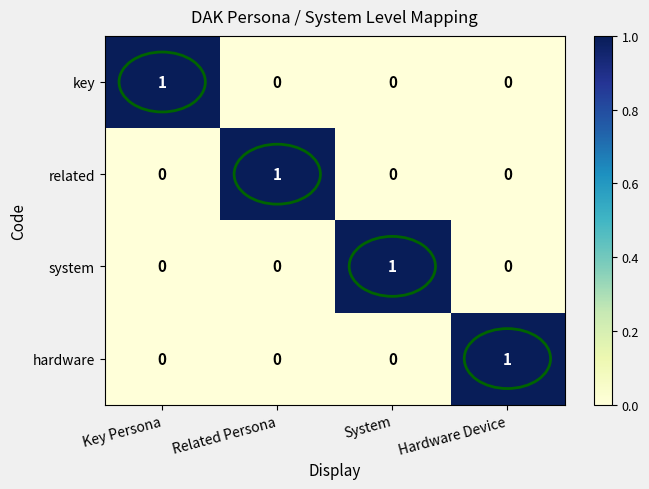

True or false: system has a value of 0 at Key Persona.

True